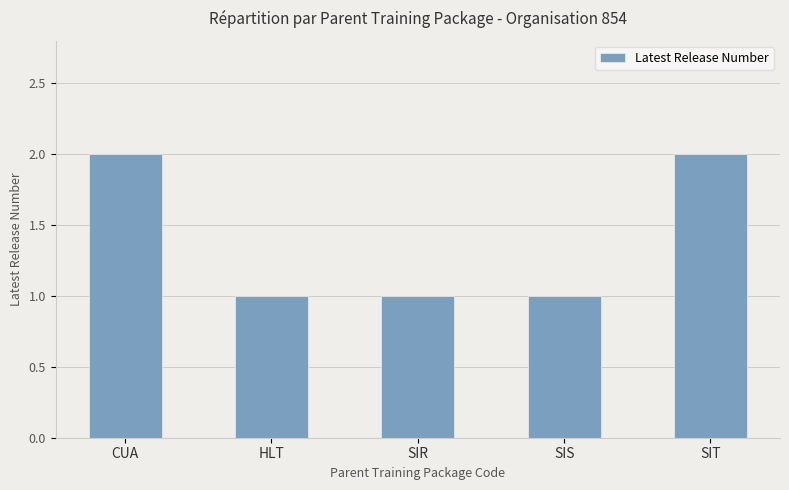

What is the smallest value displayed?

1